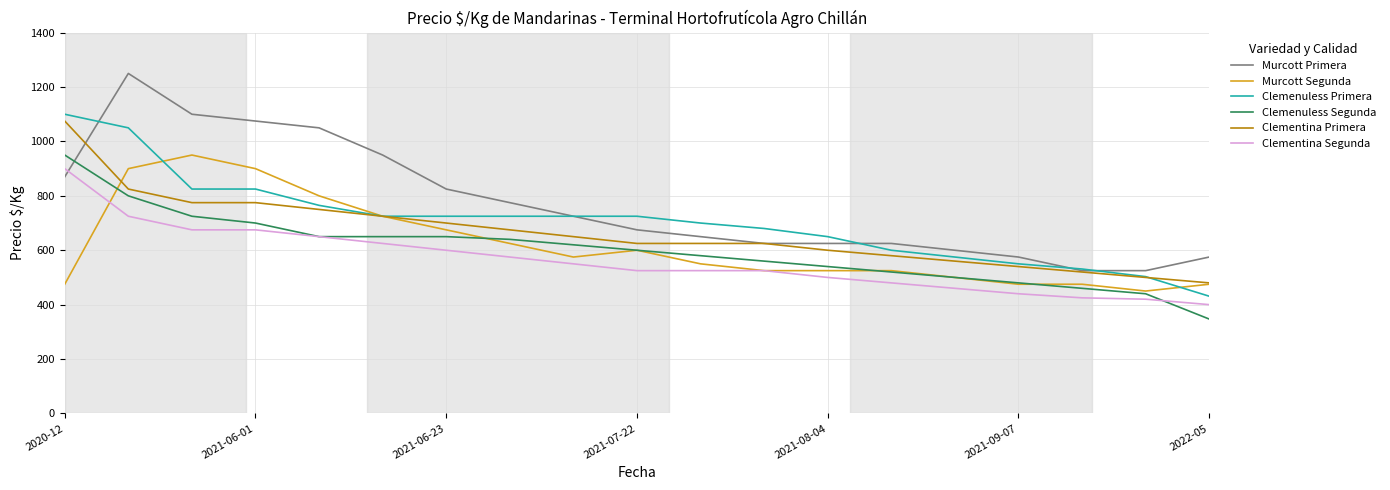

What is the maximum value for Clementina Segunda?

900